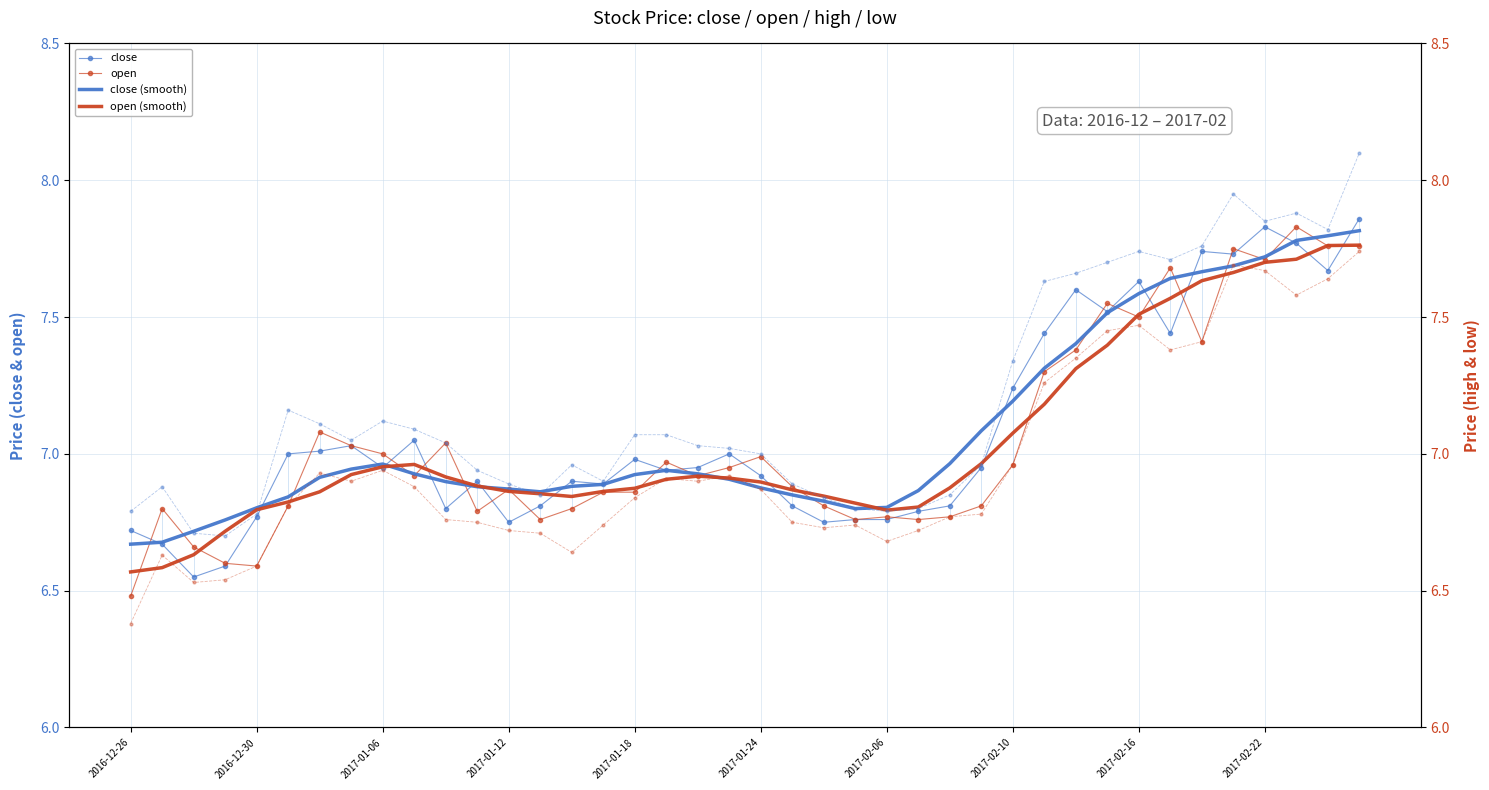

Which category has the lowest value in the open series?

2016-12-26